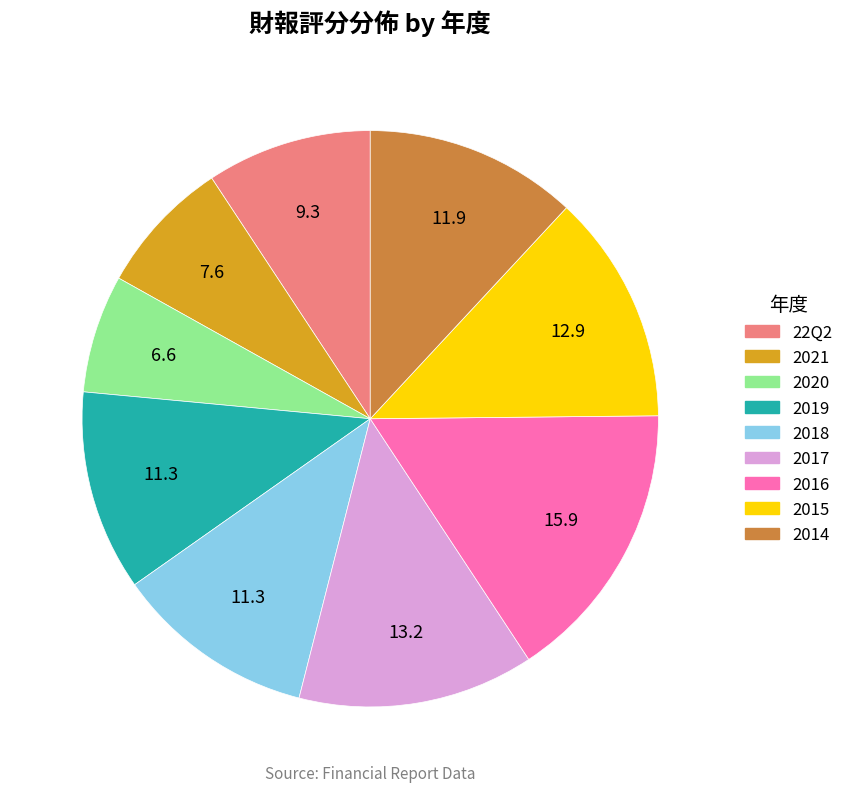

Is it true that 2021 is 8% of the pie?

True